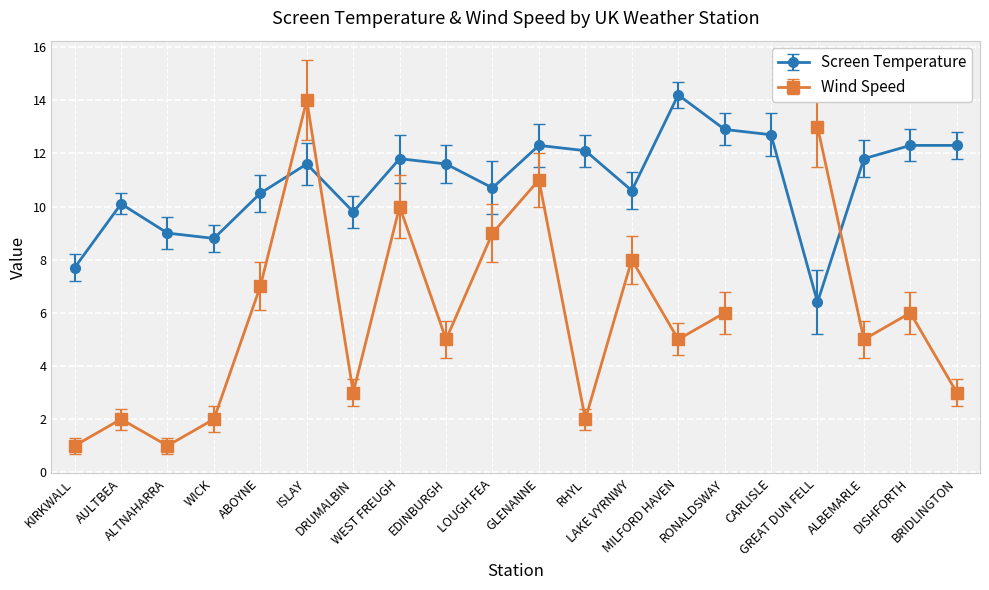

Count the number of values greater than 11.

11